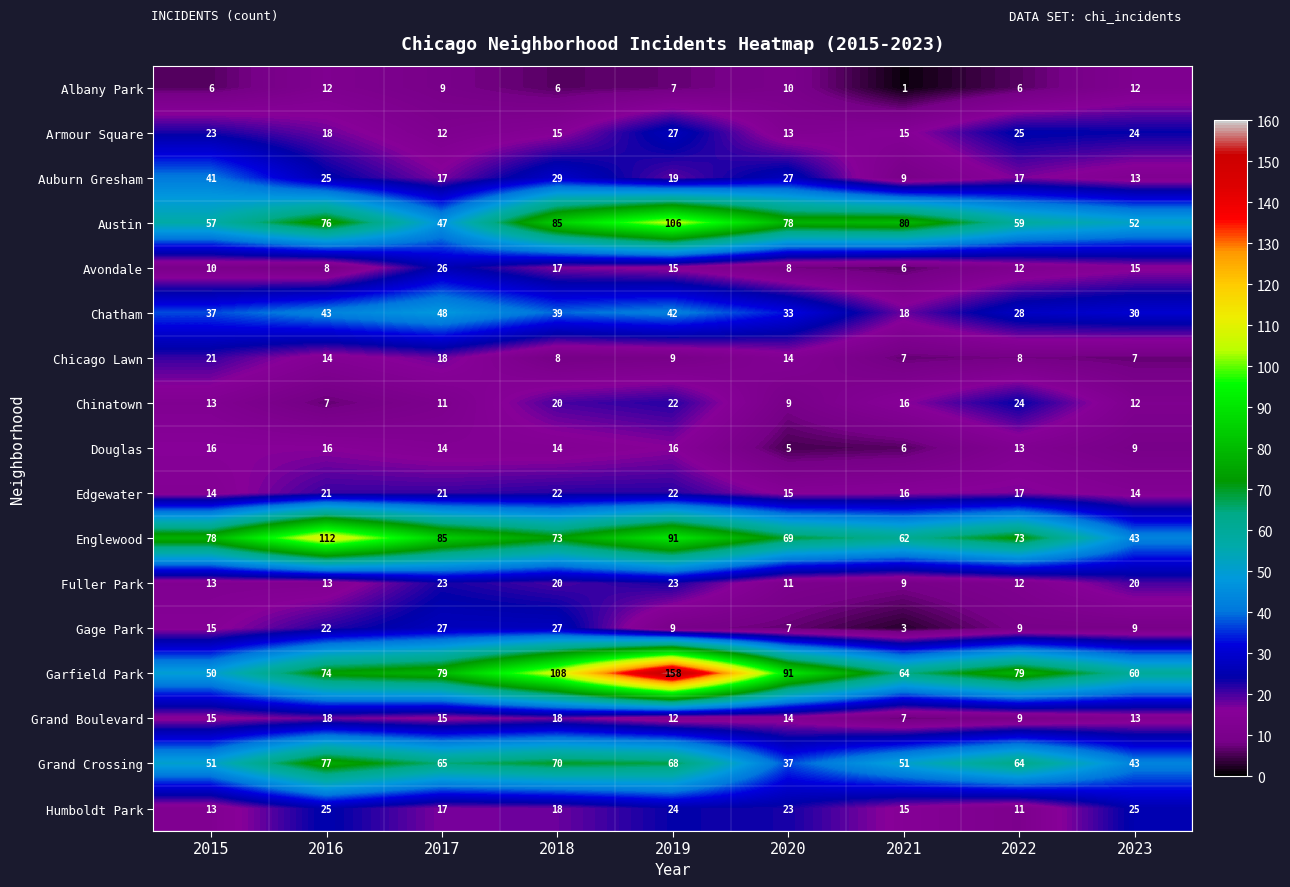

Which series has the largest total across all categories?

Garfield Park